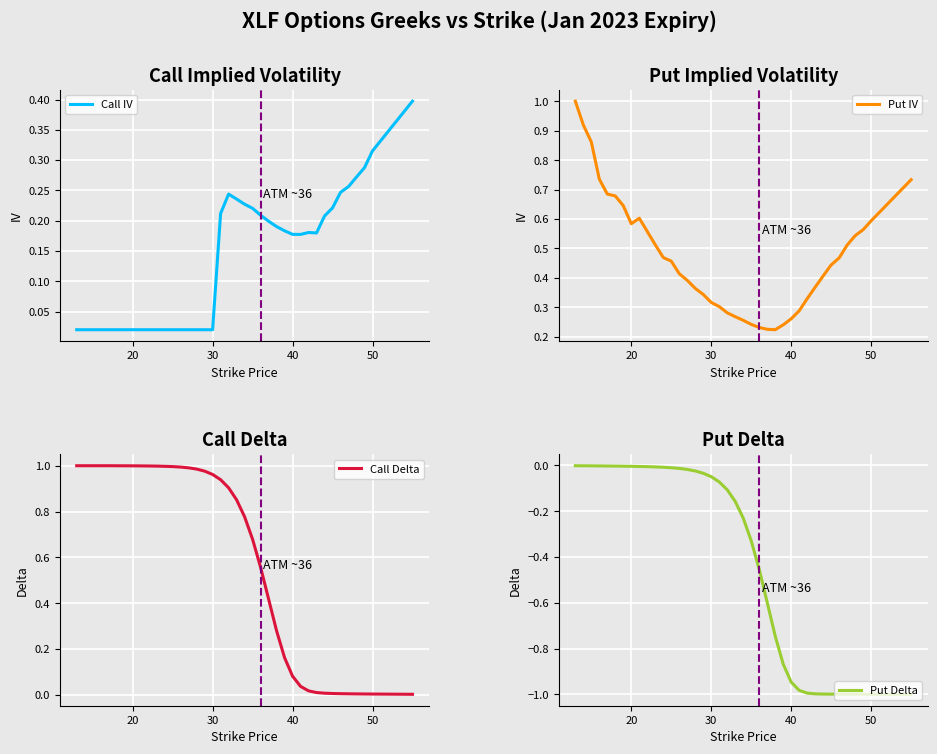

What is the maximum value for Put IV?

1.0